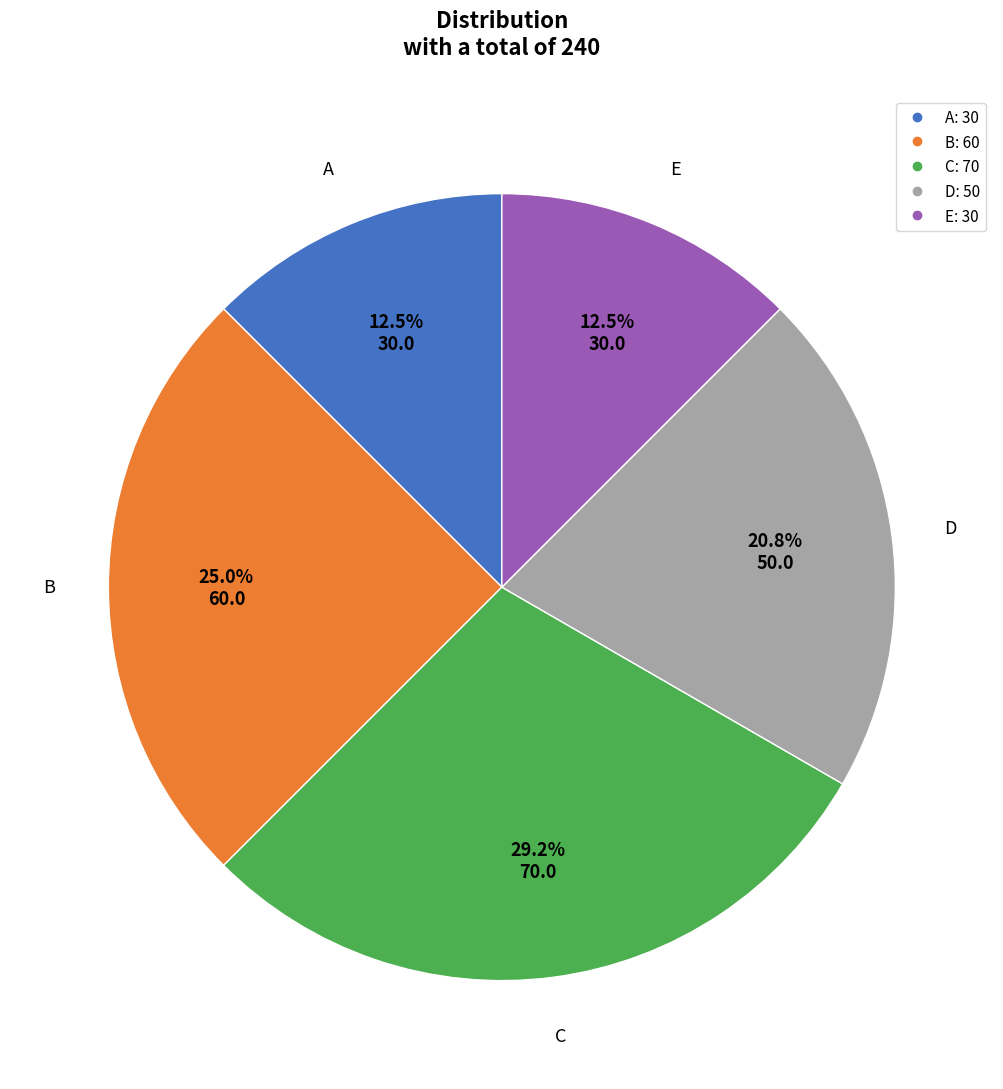

What percentage do B and A together represent?

37.5%